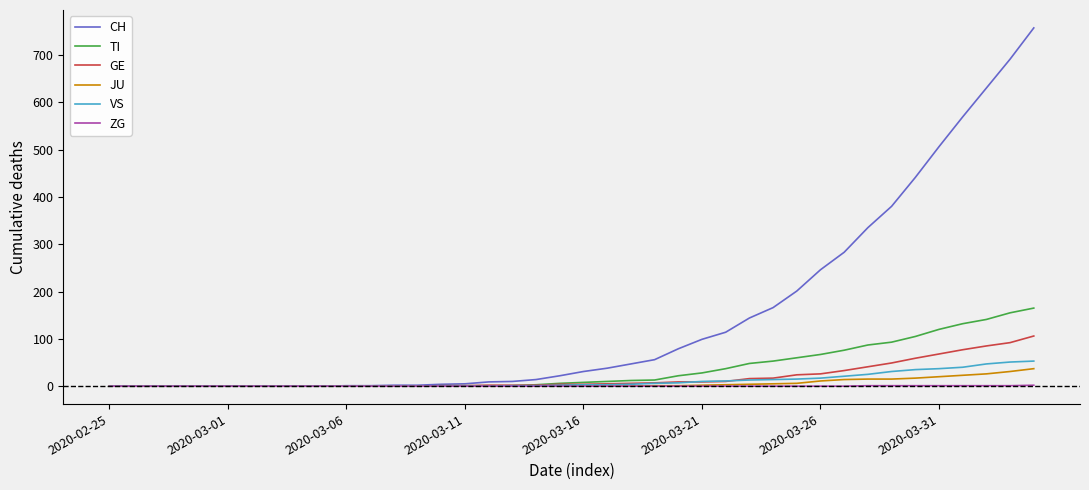

Which series has the largest total across all categories?

CH